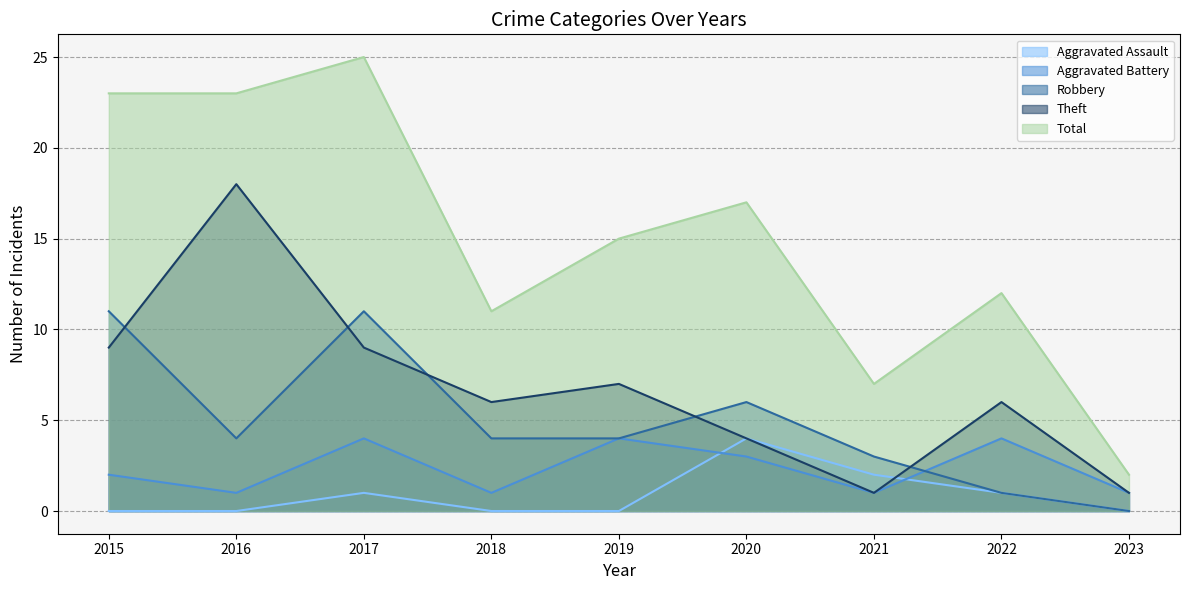

What are all the series names shown in the legend?

Aggravated Assault, Aggravated Battery, Robbery, Theft, Total